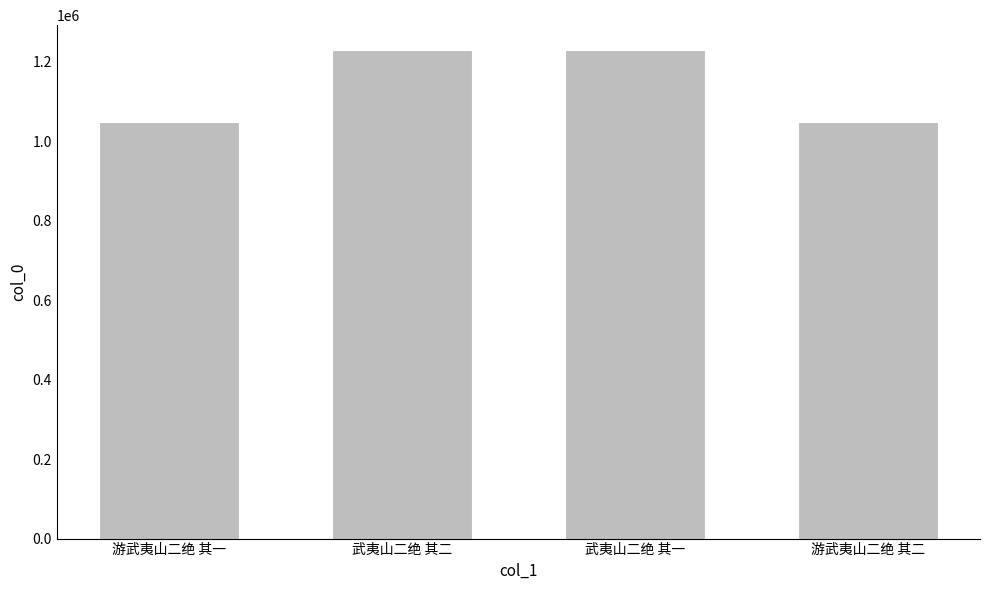

What is the sum of all values?

4559434